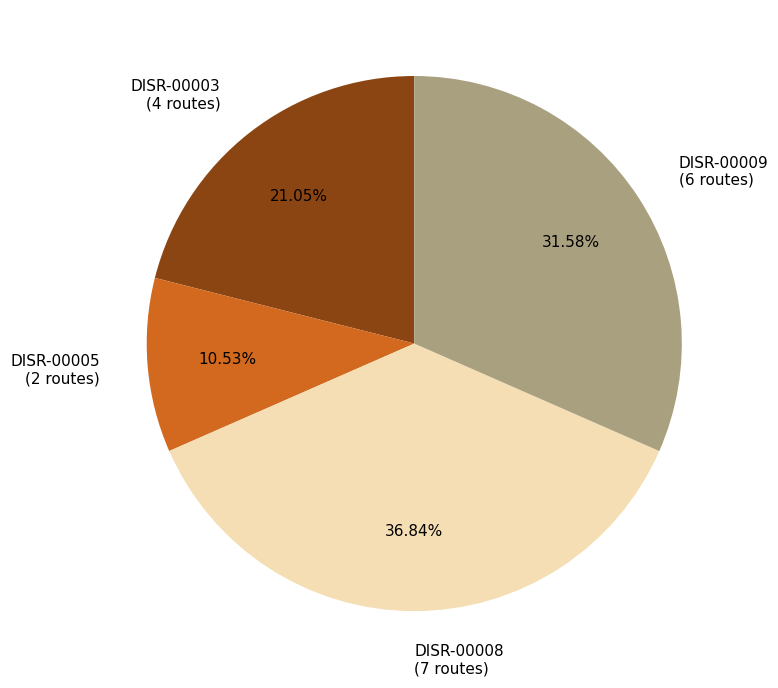

Combined, do DISR-00005 and DISR-00003 account for over 50%?

No